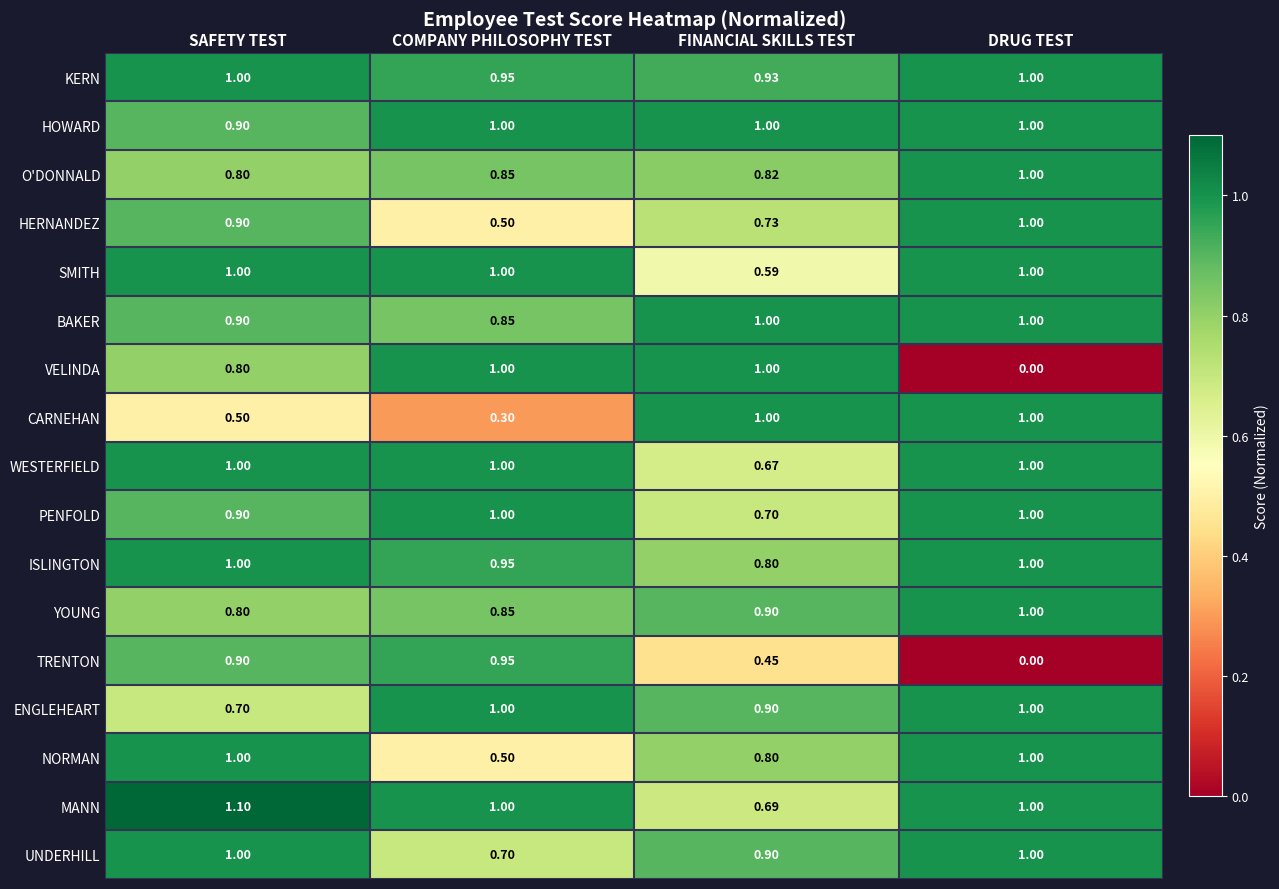

At which label is YOUNG closest to 0?

SAFETY TEST